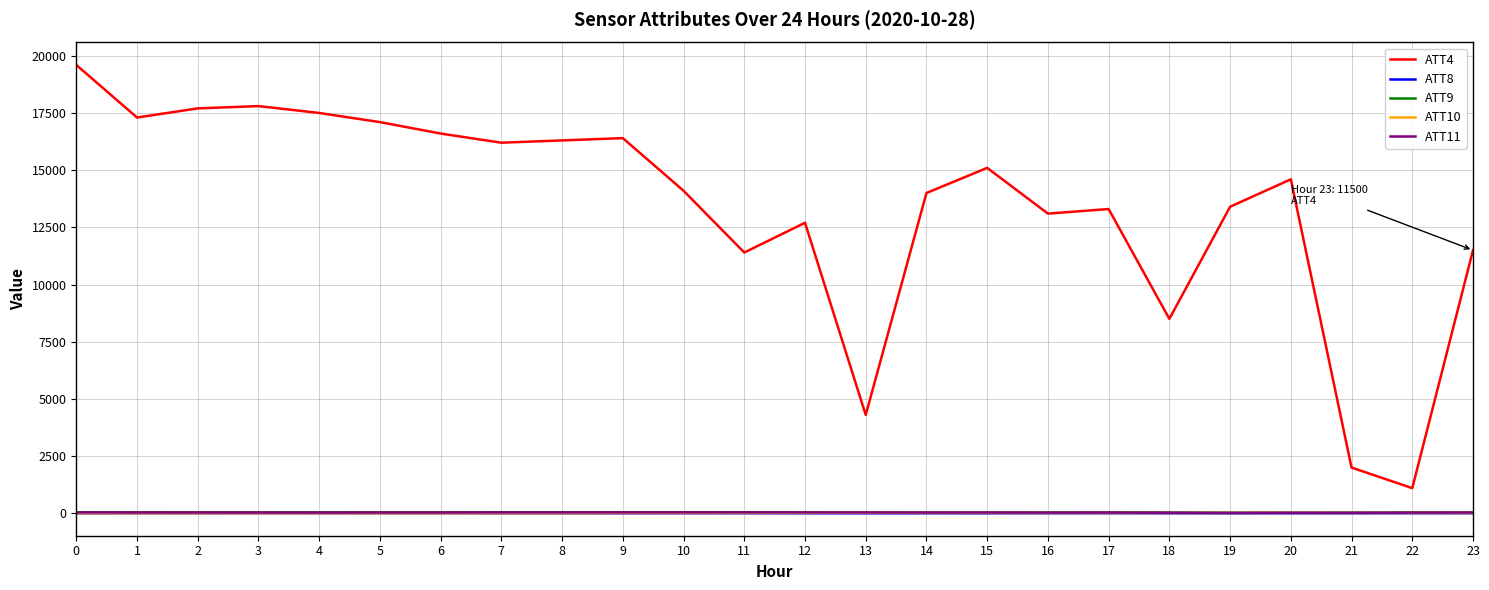

What is the difference between the highest and lowest values at 9?

16399.5